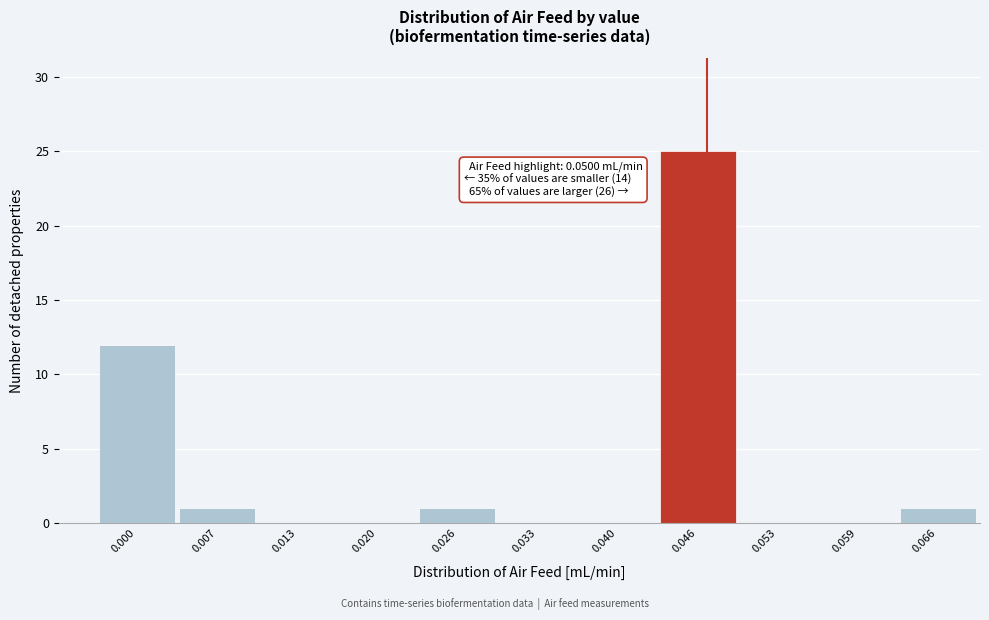

Reading left to right, what are all the values shown in this chart?

0.000=12	0.007=1	0.013=0	0.020=0	0.026=1	0.033=0	0.040=0	0.046=25	0.053=0	0.059=0	0.066=1